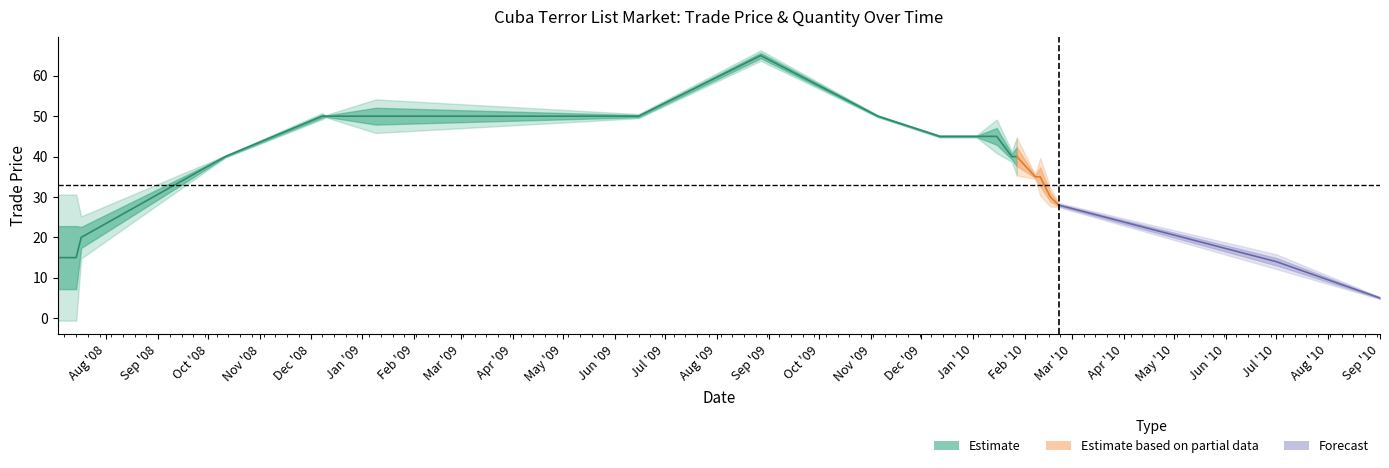

What position from the left is Sep '09?

14